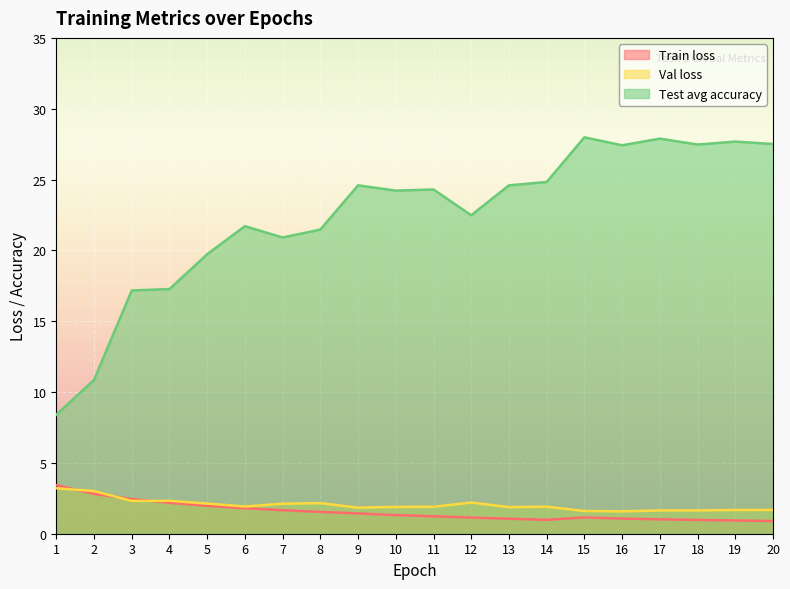

The value of Train loss at 10 is 0.3. True or false?

False